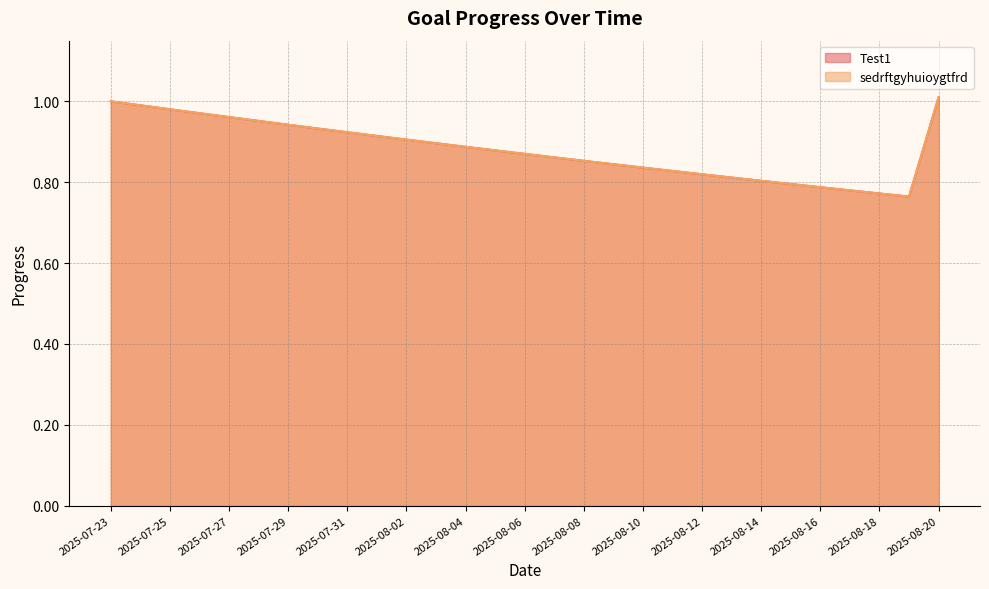

Reading right to left, list all the values displayed in this chart.

Test1: 2025-08-20=1.0	2025-08-19=0.8	2025-08-18=0.8	2025-08-17=0.8	2025-08-16=0.8	2025-08-15=0.8	2025-08-14=0.8	2025-08-13=0.8	2025-08-12=0.8	2025-08-11=0.8	2025-08-10=0.8	2025-08-09=0.8	2025-08-08=0.9	2025-08-07=0.9	2025-08-06=0.9	2025-08-05=0.9	2025-08-04=0.9	2025-08-03=0.9	2025-08-02=0.9	2025-08-01=0.9	2025-07-31=0.9	2025-07-30=0.9	2025-07-29=0.9	2025-07-28=1.0	2025-07-27=1.0	2025-07-26=1.0	2025-07-25=1.0	2025-07-24=1.0	2025-07-23=1.0
sedrftgyhuioygtfrd: 2025-08-20=1.0	2025-08-19=0.8	2025-08-18=0.8	2025-08-17=0.8	2025-08-16=0.8	2025-08-15=0.8	2025-08-14=0.8	2025-08-13=0.8	2025-08-12=0.8	2025-08-11=0.8	2025-08-10=0.8	2025-08-09=0.8	2025-08-08=0.9	2025-08-07=0.9	2025-08-06=0.9	2025-08-05=0.9	2025-08-04=0.9	2025-08-03=0.9	2025-08-02=0.9	2025-08-01=0.9	2025-07-31=0.9	2025-07-30=0.9	2025-07-29=0.9	2025-07-28=1.0	2025-07-27=1.0	2025-07-26=1.0	2025-07-25=1.0	2025-07-24=1.0	2025-07-23=1.0